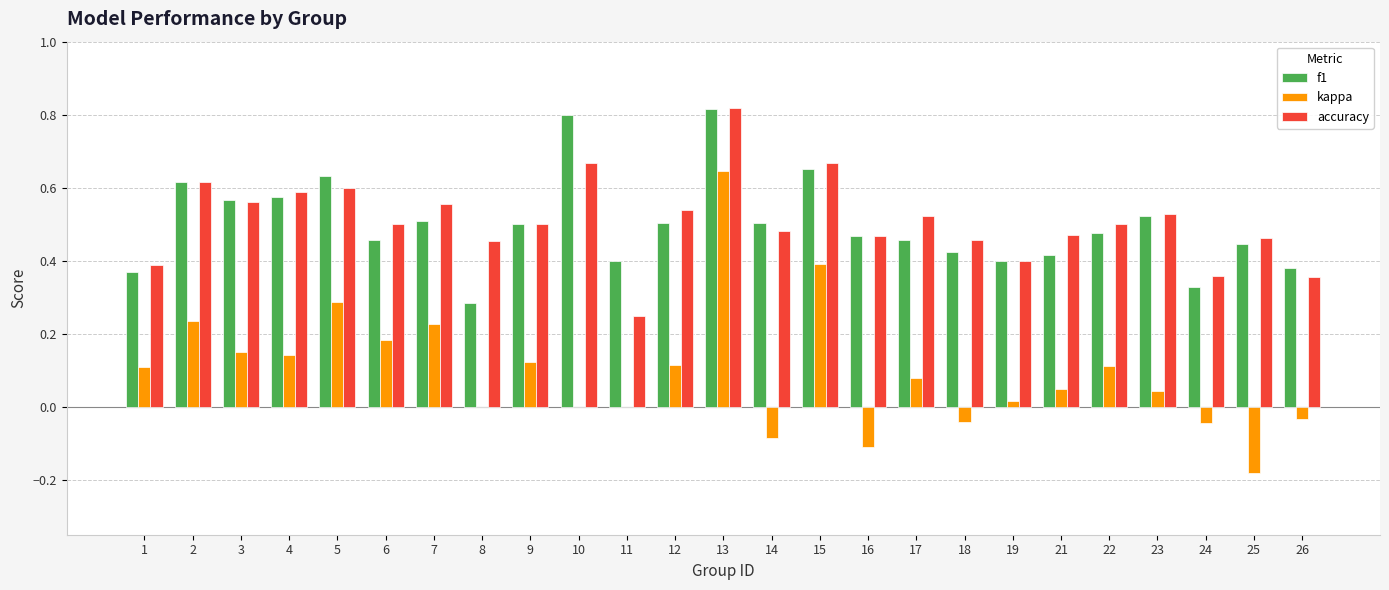

What is the sum of all kappa values?

2.4